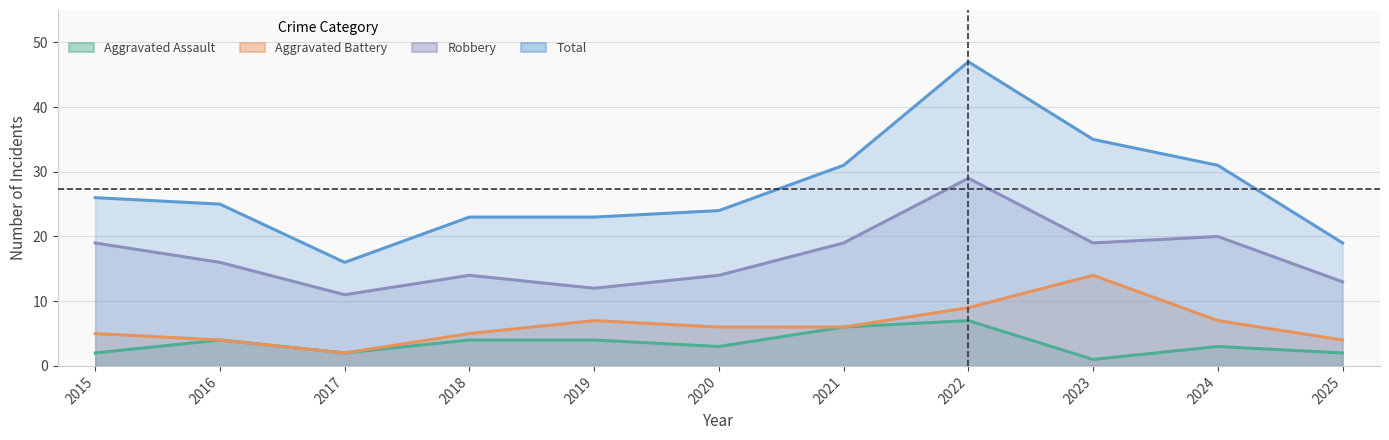

True or false: Total and Aggravated Battery cross at least once.

False